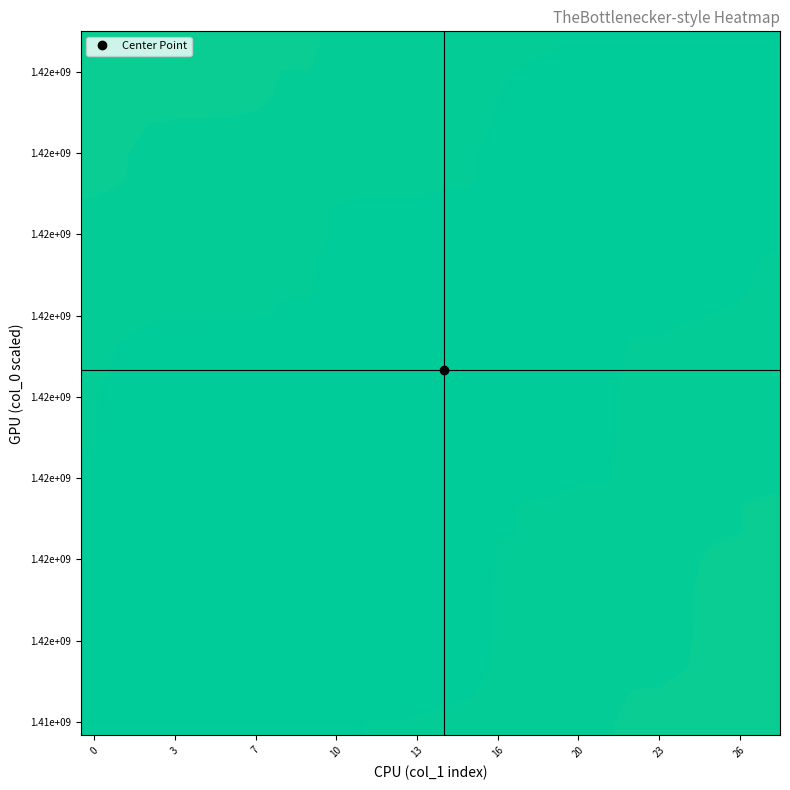

At how many categories does at least one series exceed 0?

26